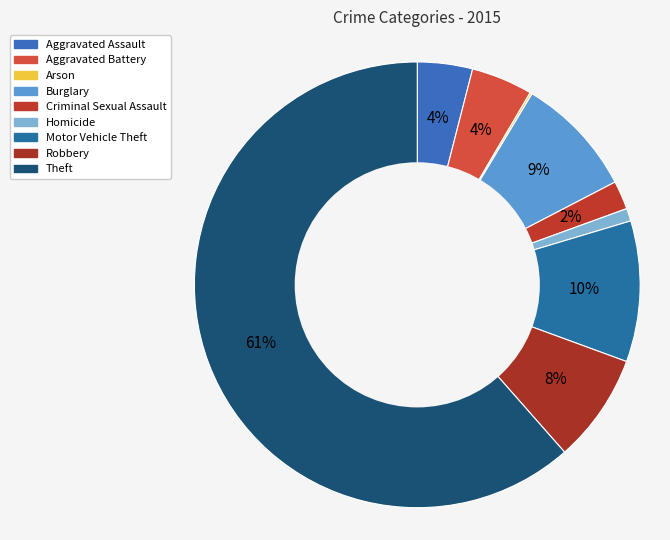

Is Theft the majority of the pie?

Yes